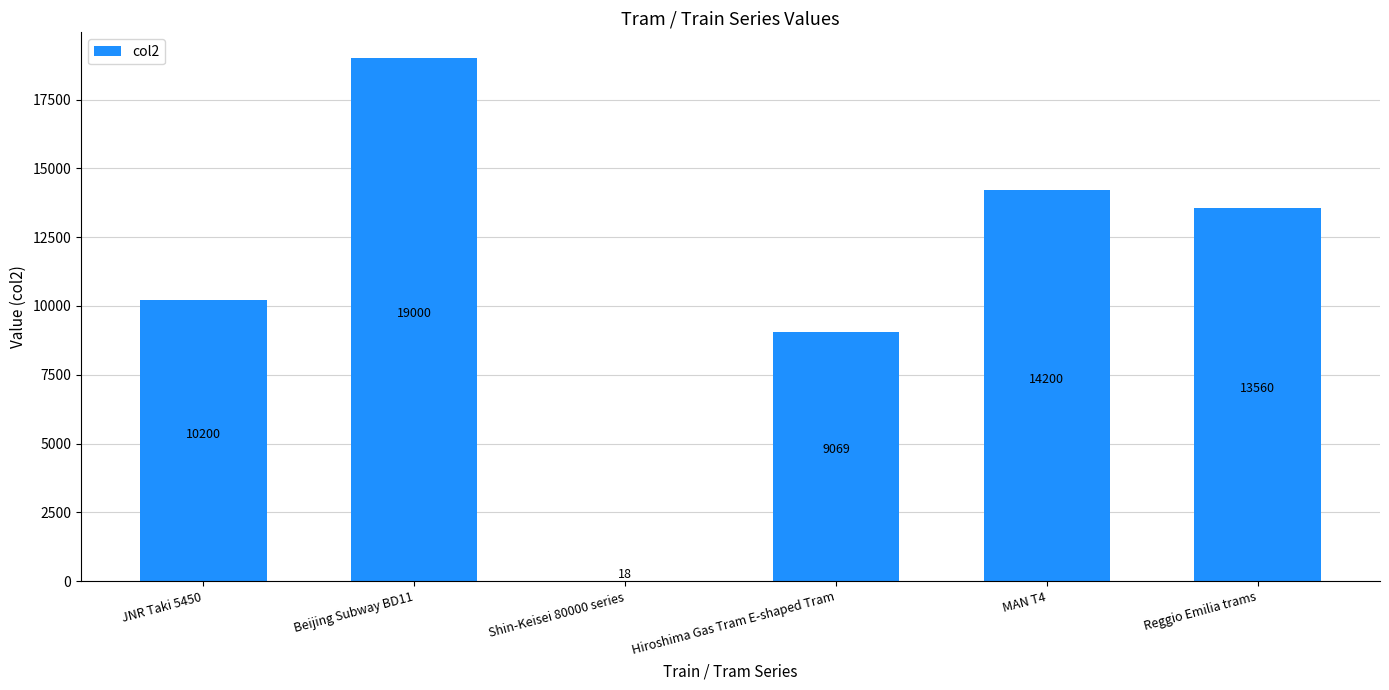

Which category has the highest value across all series?

Beijing Subway BD11